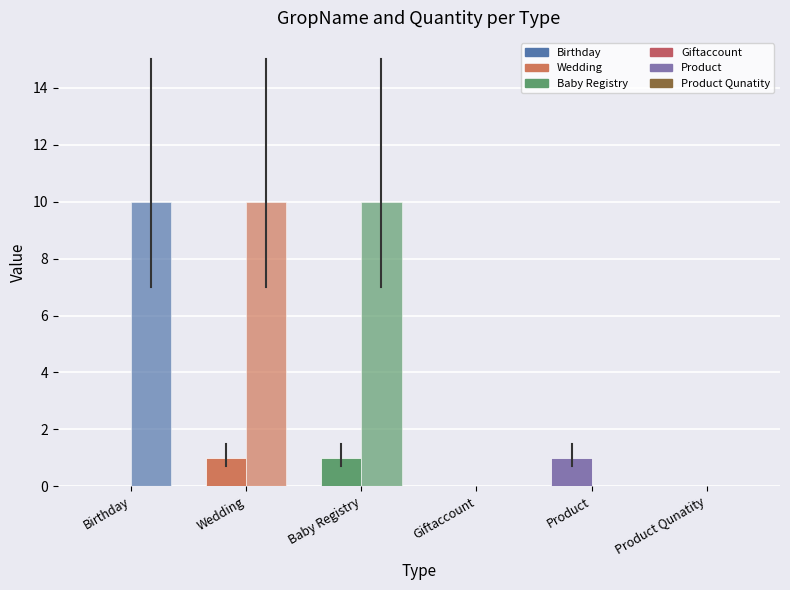

Does the chart contain stacked bars?

No